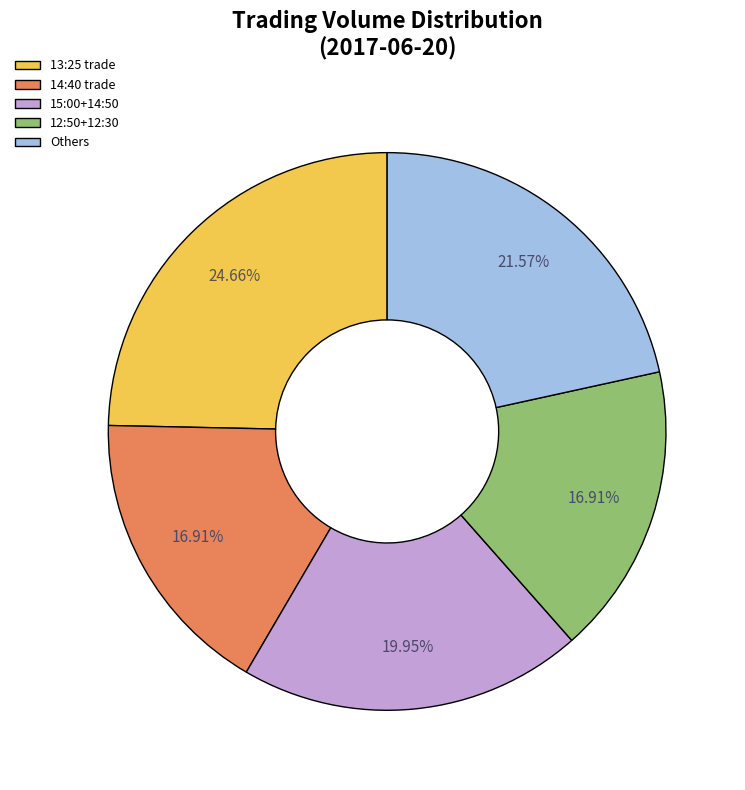

Is there a majority slice in this chart?

No